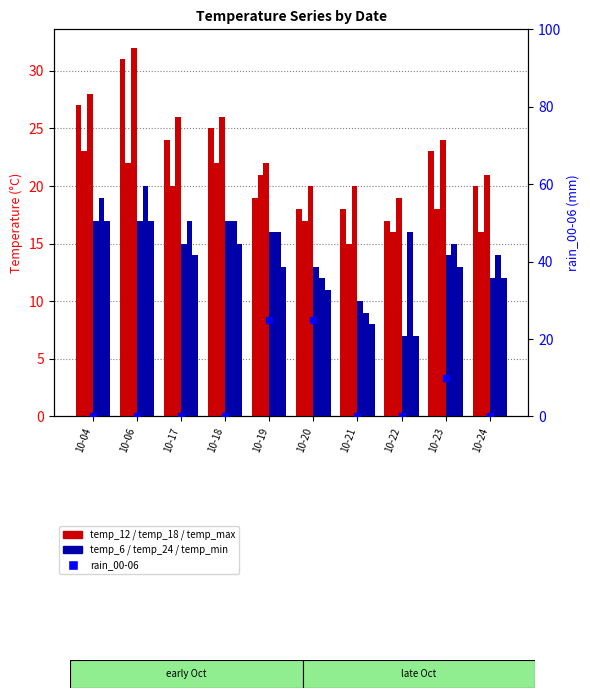

At which label does temp_18 reach its minimum?

10-21